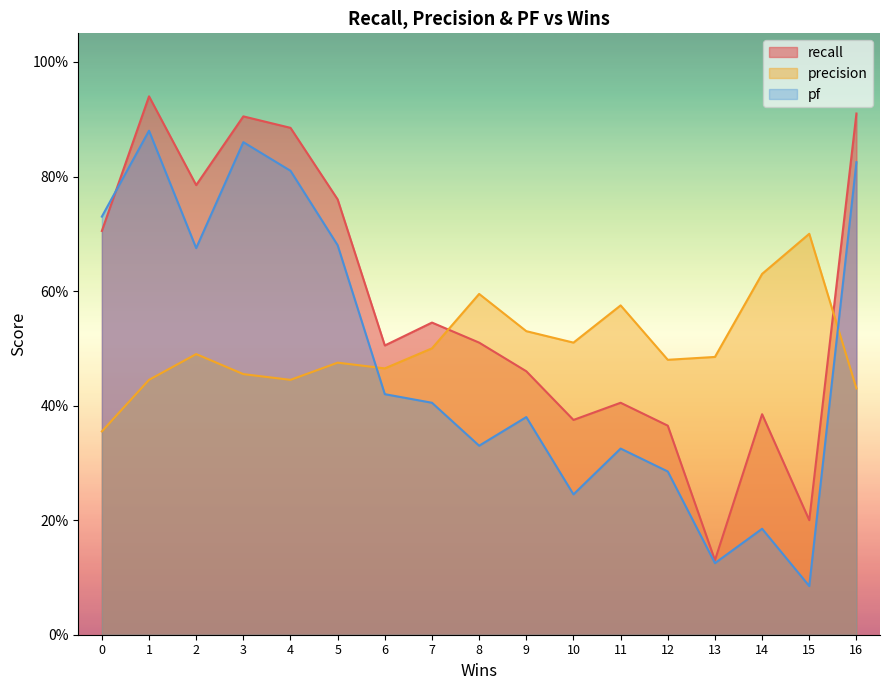

What is the value of the pf point at the 12th from the left?

0.3